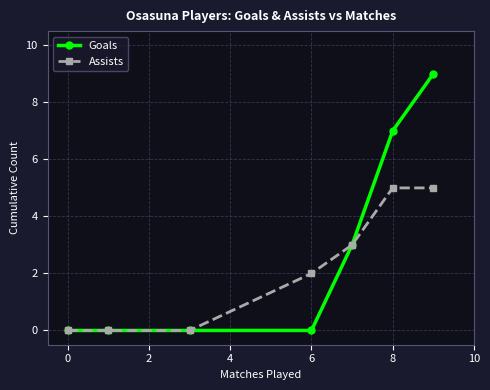

True or false: Goals has more than 2 points higher than both neighbors.

False